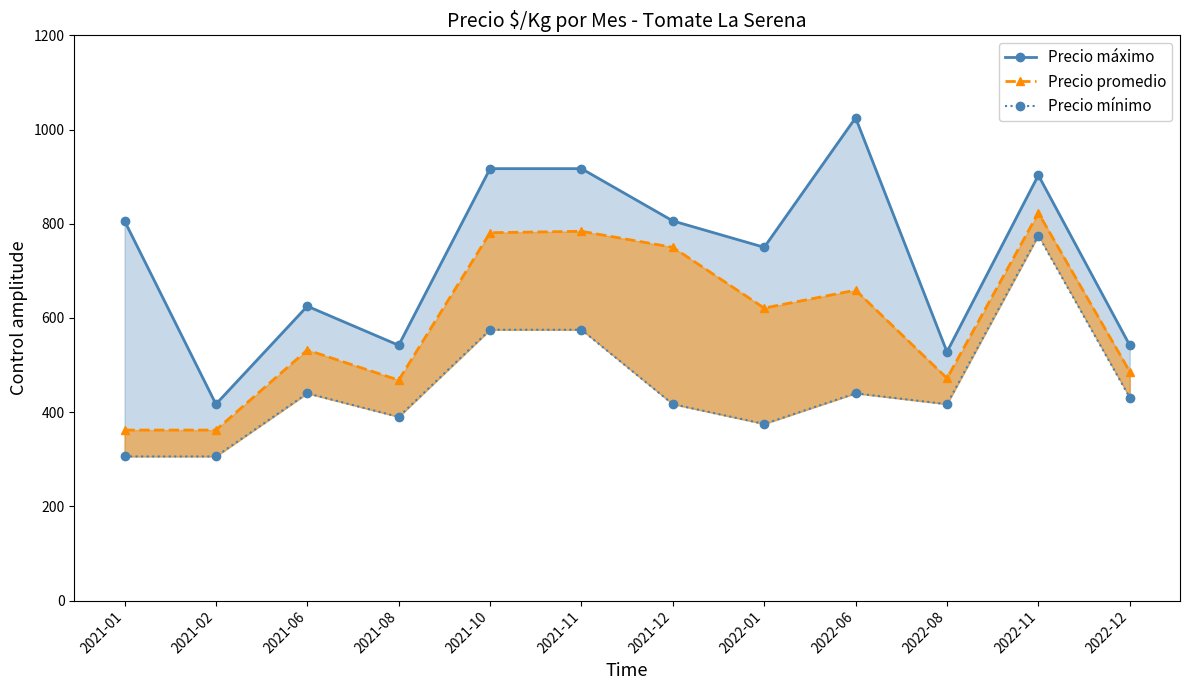

How many lines are shown in the chart?

3